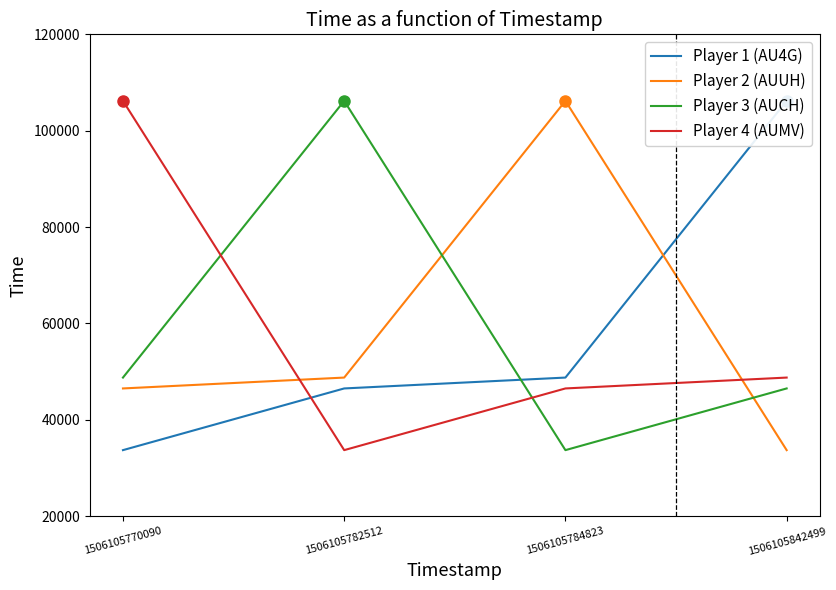

What is the difference between the Player 3 (AUCH) values at 1506105784823 and 1506105770090?

15057